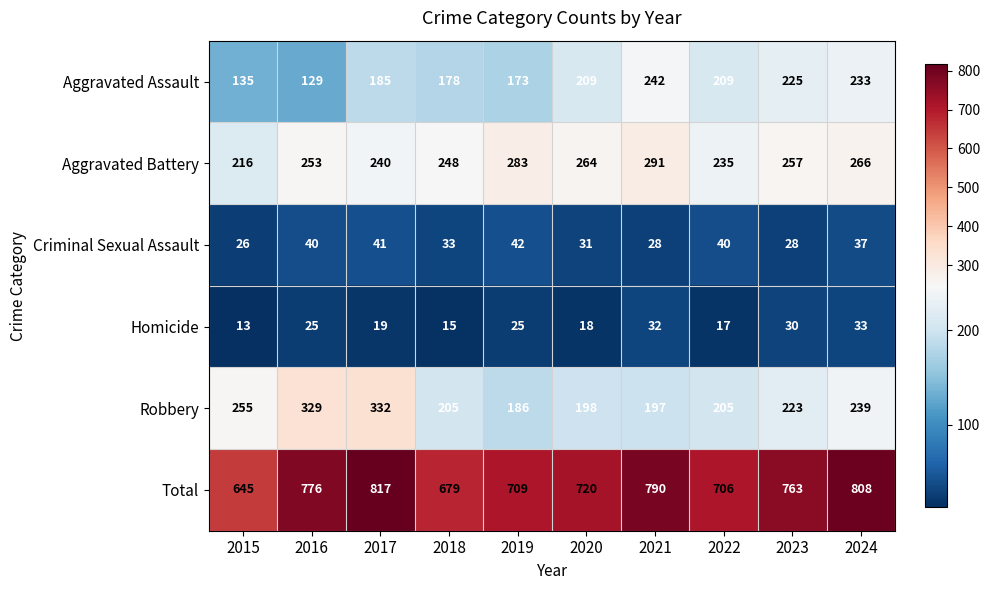

Which series changed the most between 2015 and 2019?

Robbery